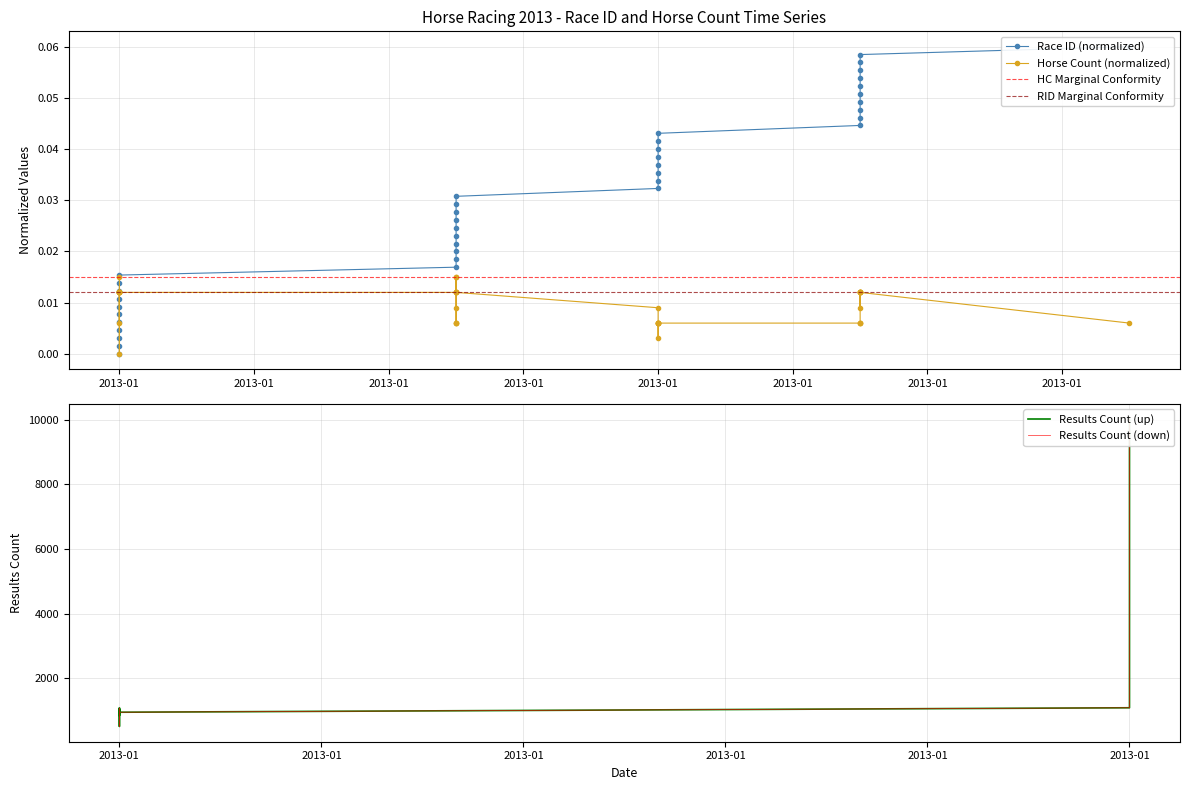

After their last crossing, which series has the higher values: race_id or horse_count?

race_id